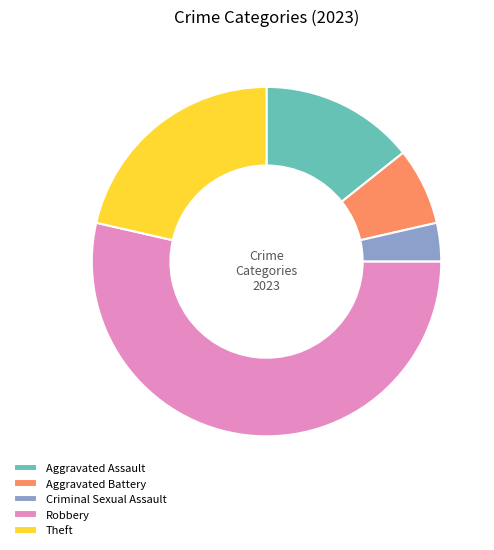

Which slice represents more than half of the pie?

Robbery